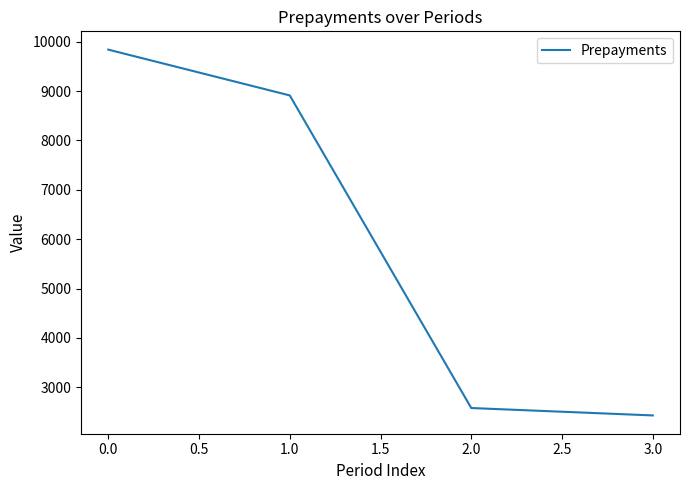

List the labels in order of value, largest first.

0.0, 1.0, 2.0, 3.0